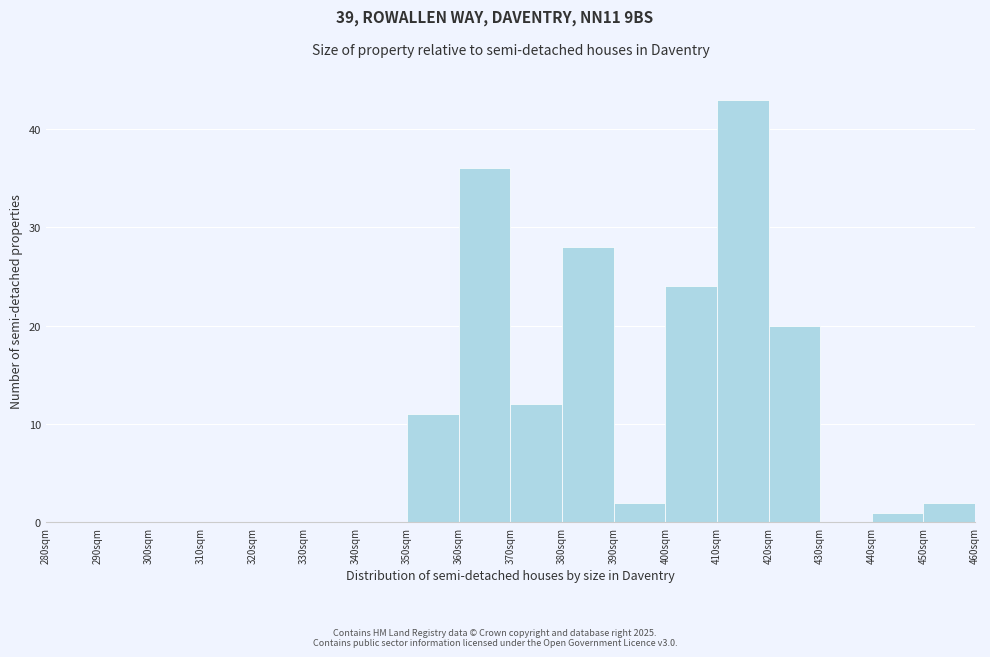

Over which range of the x-axis is the bar tallest?

410 to 420